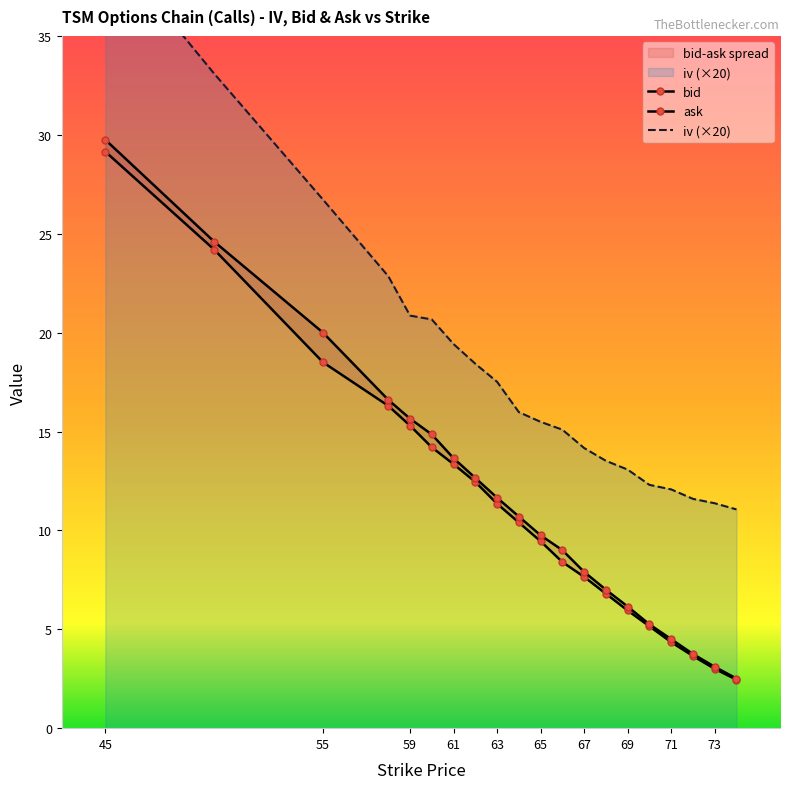

What is the difference between the ask values at 45 and 72?

26.0